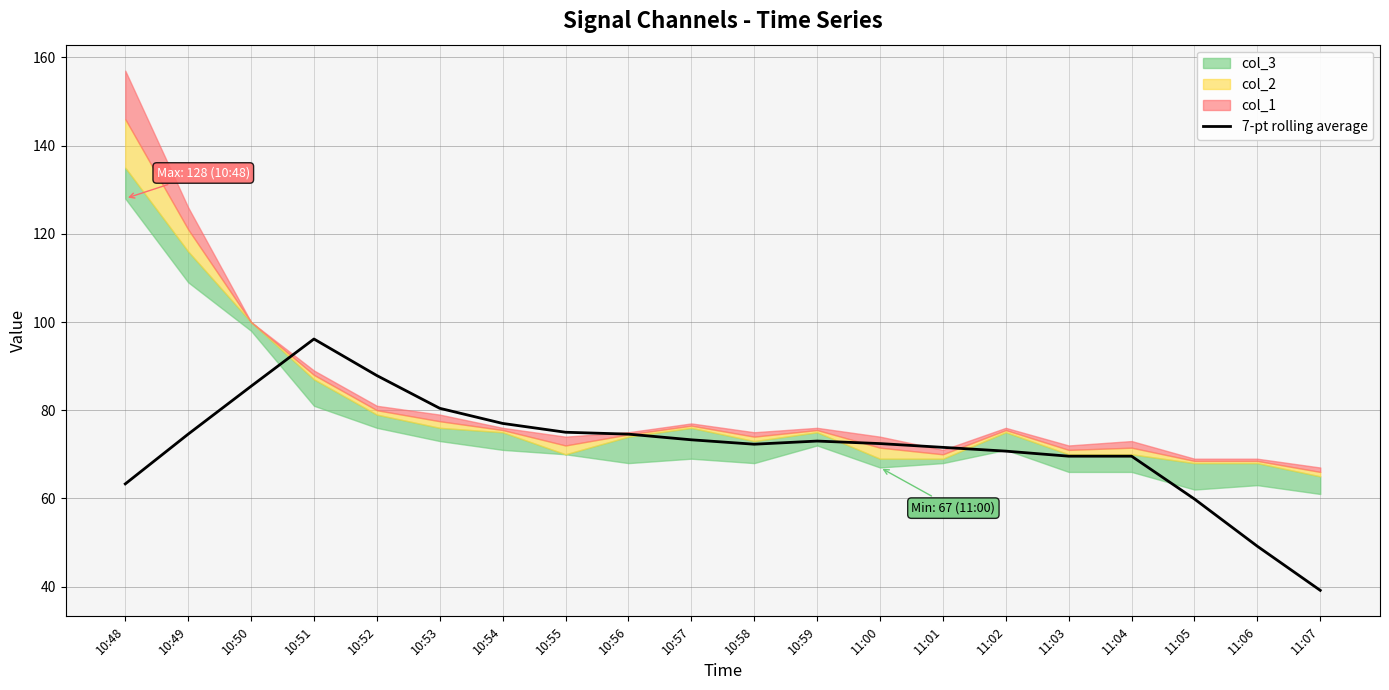

At which label does 7-pt rolling average reach its peak?

10:51